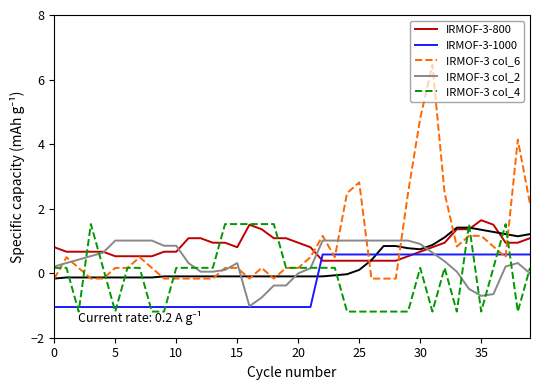

What is the minimum value for IRMOF-3 col_4?

-1.2